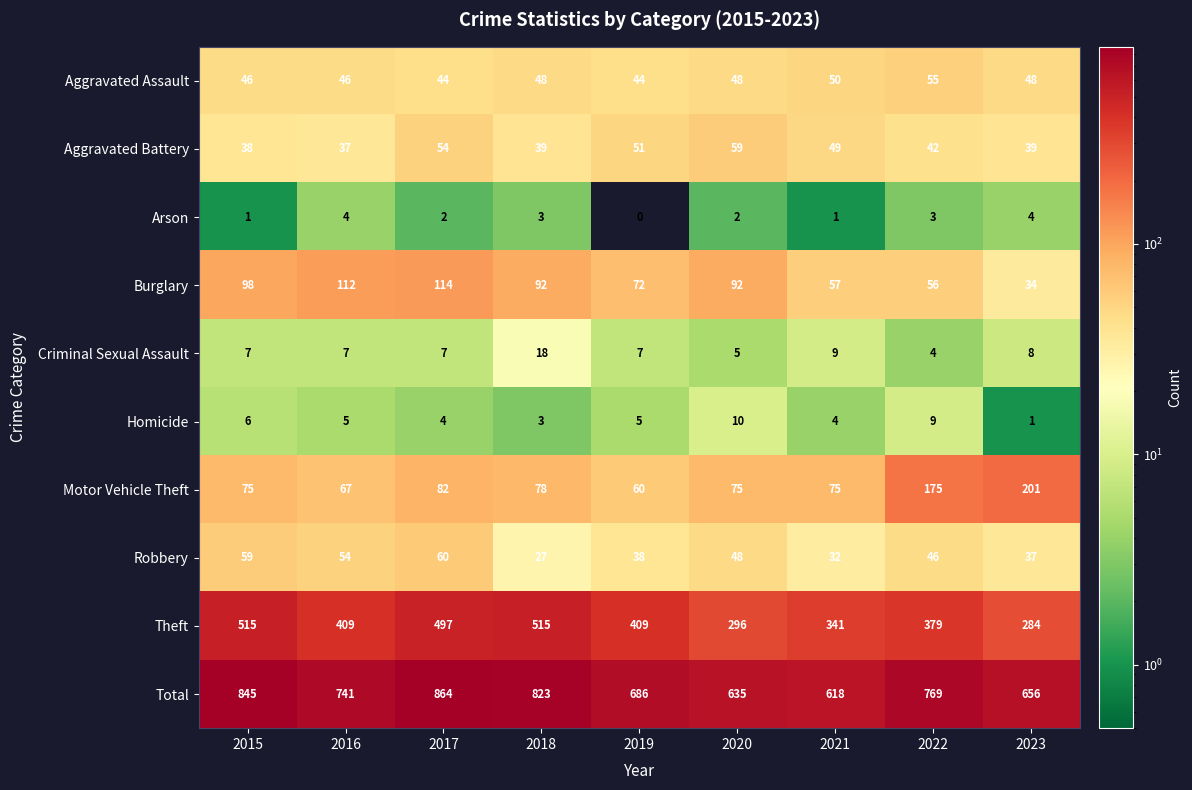

What is the total value across all series at 2022?

1538